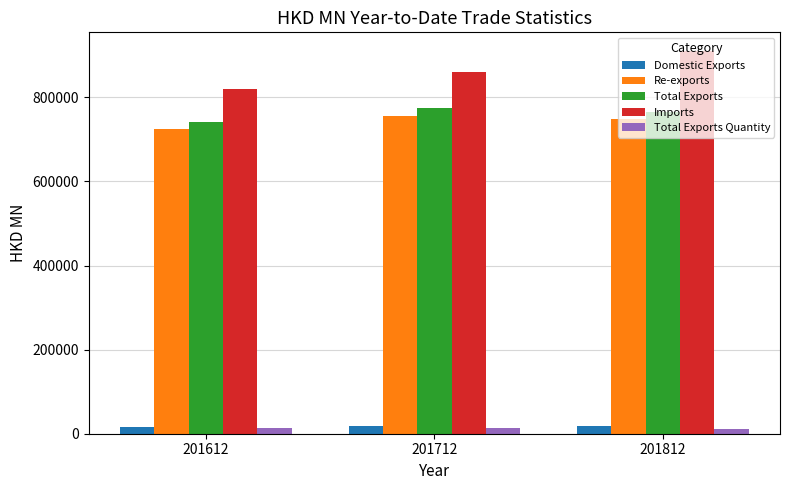

Which series has the largest total across all categories?

Imports